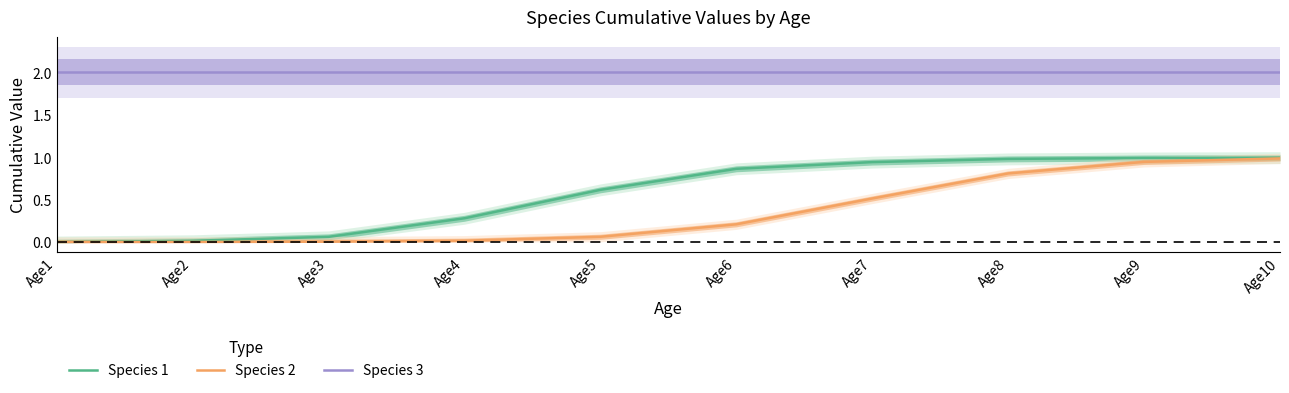

What is the value of the Species 2 point at the 7th from the left?

0.5